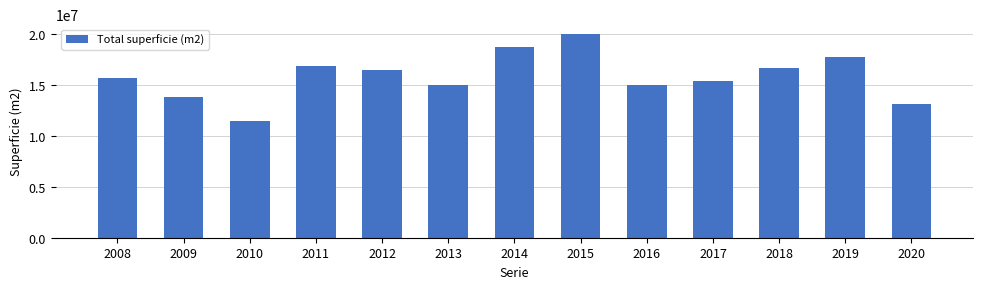

What is the difference between the maximum and minimum values?

8529821